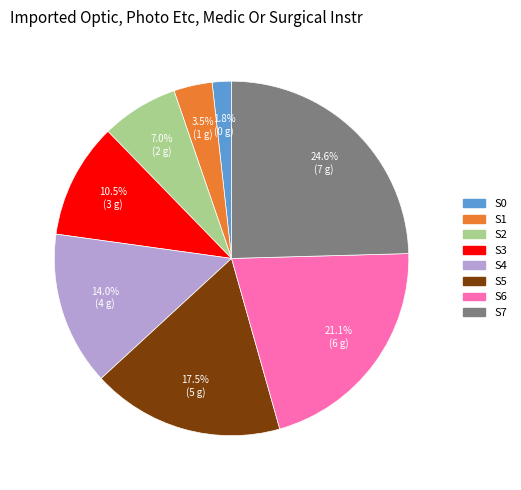

Rank the categories by value from highest to lowest.

S7, S6, S5, S4, S3, S2, S1, S0